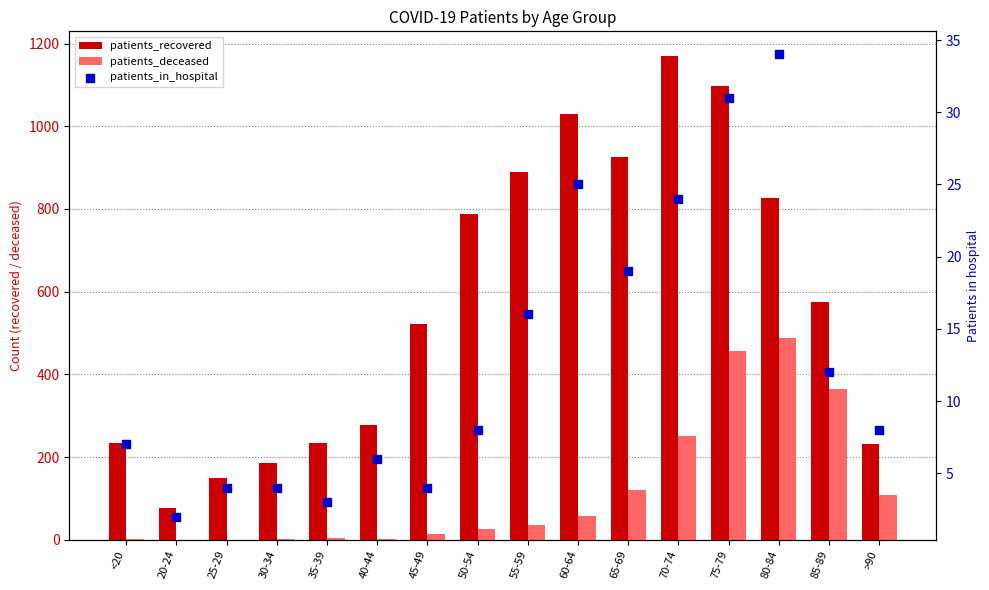

Which series reaches the maximum Y coordinate?

patients_recovered